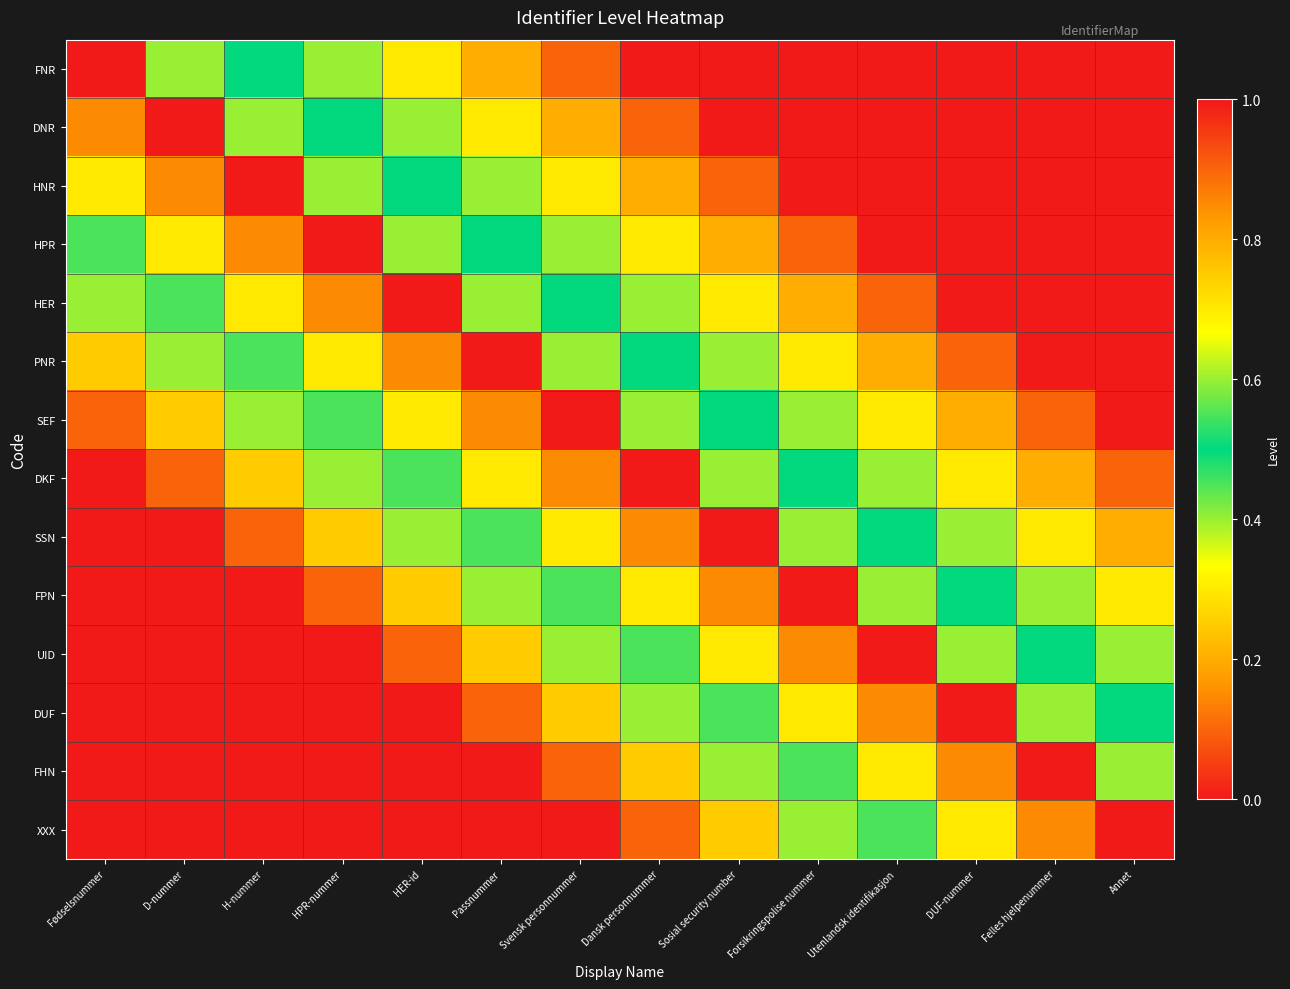

Reading left to right, what are all the values shown in this chart?

FNR: Fødselsnummer=1.0	D-nummer=0.6	H-nummer=0.5	HPR-nummer=0.4	HER-id=0.3	Passnummer=0.2	Svensk personnummer=0.1	Dansk personnummer=0.0	Sosial security number=0.0	Forsikringspolise nummer=0.0	Utenlandsk identifikasjon=0.0	DUF-nummer=0.0	Felles hjelpenummer=0.0	Annet=0.0
DNR: Fødselsnummer=0.8	D-nummer=1.0	H-nummer=0.6	HPR-nummer=0.5	HER-id=0.4	Passnummer=0.3	Svensk personnummer=0.2	Dansk personnummer=0.1	Sosial security number=0.0	Forsikringspolise nummer=0.0	Utenlandsk identifikasjon=0.0	DUF-nummer=0.0	Felles hjelpenummer=0.0	Annet=0.0
HNR: Fødselsnummer=0.7	D-nummer=0.8	H-nummer=1.0	HPR-nummer=0.6	HER-id=0.5	Passnummer=0.4	Svensk personnummer=0.3	Dansk personnummer=0.2	Sosial security number=0.1	Forsikringspolise nummer=0.0	Utenlandsk identifikasjon=0.0	DUF-nummer=0.0	Felles hjelpenummer=0.0	Annet=0.0
HPR: Fødselsnummer=0.6	D-nummer=0.7	H-nummer=0.8	HPR-nummer=1.0	HER-id=0.6	Passnummer=0.5	Svensk personnummer=0.4	Dansk personnummer=0.3	Sosial security number=0.2	Forsikringspolise nummer=0.1	Utenlandsk identifikasjon=0.0	DUF-nummer=0.0	Felles hjelpenummer=0.0	Annet=0.0
HER: Fødselsnummer=0.4	D-nummer=0.6	H-nummer=0.7	HPR-nummer=0.8	HER-id=1.0	Passnummer=0.6	Svensk personnummer=0.5	Dansk personnummer=0.4	Sosial security number=0.3	Forsikringspolise nummer=0.2	Utenlandsk identifikasjon=0.1	DUF-nummer=0.0	Felles hjelpenummer=0.0	Annet=0.0
PNR: Fødselsnummer=0.2	D-nummer=0.4	H-nummer=0.6	HPR-nummer=0.7	HER-id=0.8	Passnummer=1.0	Svensk personnummer=0.6	Dansk personnummer=0.5	Sosial security number=0.4	Forsikringspolise nummer=0.3	Utenlandsk identifikasjon=0.2	DUF-nummer=0.1	Felles hjelpenummer=0.0	Annet=0.0
SEF: Fødselsnummer=0.1	D-nummer=0.2	H-nummer=0.4	HPR-nummer=0.6	HER-id=0.7	Passnummer=0.8	Svensk personnummer=1.0	Dansk personnummer=0.6	Sosial security number=0.5	Forsikringspolise nummer=0.4	Utenlandsk identifikasjon=0.3	DUF-nummer=0.2	Felles hjelpenummer=0.1	Annet=0.0
DKF: Fødselsnummer=0.0	D-nummer=0.1	H-nummer=0.2	HPR-nummer=0.4	HER-id=0.6	Passnummer=0.7	Svensk personnummer=0.8	Dansk personnummer=1.0	Sosial security number=0.6	Forsikringspolise nummer=0.5	Utenlandsk identifikasjon=0.4	DUF-nummer=0.3	Felles hjelpenummer=0.2	Annet=0.1
SSN: Fødselsnummer=0.0	D-nummer=0.0	H-nummer=0.1	HPR-nummer=0.2	HER-id=0.4	Passnummer=0.6	Svensk personnummer=0.7	Dansk personnummer=0.8	Sosial security number=1.0	Forsikringspolise nummer=0.6	Utenlandsk identifikasjon=0.5	DUF-nummer=0.4	Felles hjelpenummer=0.3	Annet=0.2
FPN: Fødselsnummer=0.0	D-nummer=0.0	H-nummer=0.0	HPR-nummer=0.1	HER-id=0.2	Passnummer=0.4	Svensk personnummer=0.6	Dansk personnummer=0.7	Sosial security number=0.8	Forsikringspolise nummer=1.0	Utenlandsk identifikasjon=0.6	DUF-nummer=0.5	Felles hjelpenummer=0.4	Annet=0.3
UID: Fødselsnummer=0.0	D-nummer=0.0	H-nummer=0.0	HPR-nummer=0.0	HER-id=0.1	Passnummer=0.2	Svensk personnummer=0.4	Dansk personnummer=0.6	Sosial security number=0.7	Forsikringspolise nummer=0.8	Utenlandsk identifikasjon=1.0	DUF-nummer=0.6	Felles hjelpenummer=0.5	Annet=0.4
DUF: Fødselsnummer=0.0	D-nummer=0.0	H-nummer=0.0	HPR-nummer=0.0	HER-id=0.0	Passnummer=0.1	Svensk personnummer=0.2	Dansk personnummer=0.4	Sosial security number=0.6	Forsikringspolise nummer=0.7	Utenlandsk identifikasjon=0.8	DUF-nummer=1.0	Felles hjelpenummer=0.6	Annet=0.5
FHN: Fødselsnummer=0.0	D-nummer=0.0	H-nummer=0.0	HPR-nummer=0.0	HER-id=0.0	Passnummer=0.0	Svensk personnummer=0.1	Dansk personnummer=0.2	Sosial security number=0.4	Forsikringspolise nummer=0.6	Utenlandsk identifikasjon=0.7	DUF-nummer=0.8	Felles hjelpenummer=1.0	Annet=0.6
XXX: Fødselsnummer=0.0	D-nummer=0.0	H-nummer=0.0	HPR-nummer=0.0	HER-id=0.0	Passnummer=0.0	Svensk personnummer=0.0	Dansk personnummer=0.1	Sosial security number=0.2	Forsikringspolise nummer=0.4	Utenlandsk identifikasjon=0.6	DUF-nummer=0.7	Felles hjelpenummer=0.8	Annet=1.0